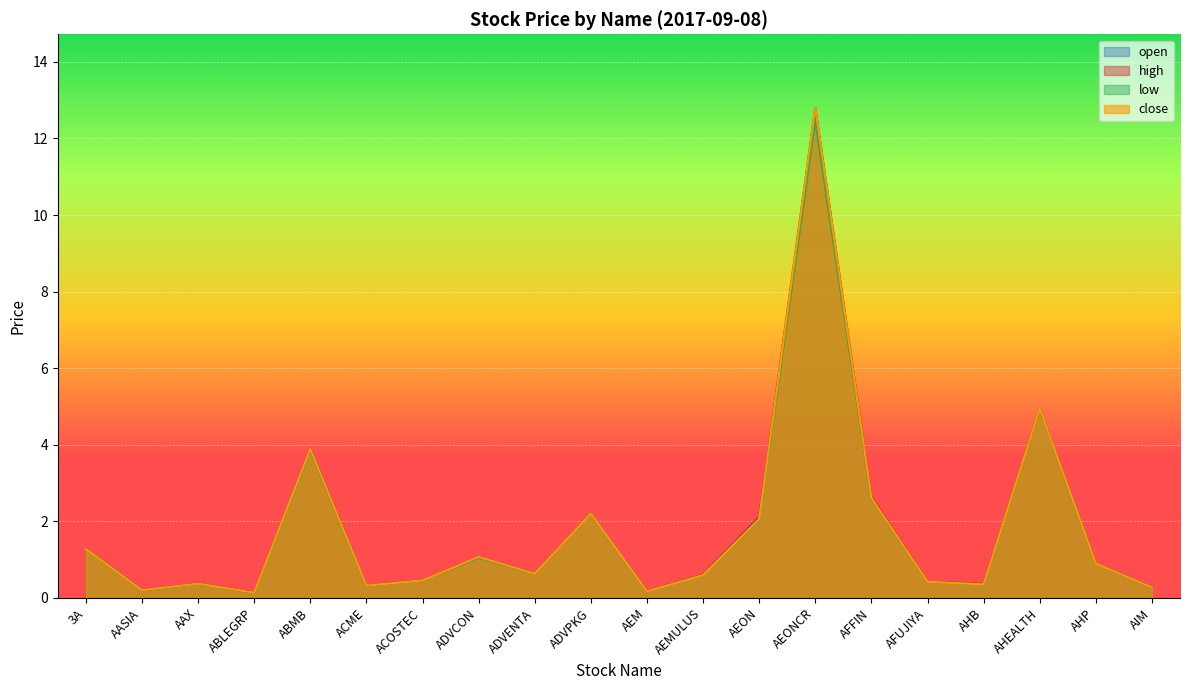

What is the difference between the maximum and minimum values in the low series?

12.3